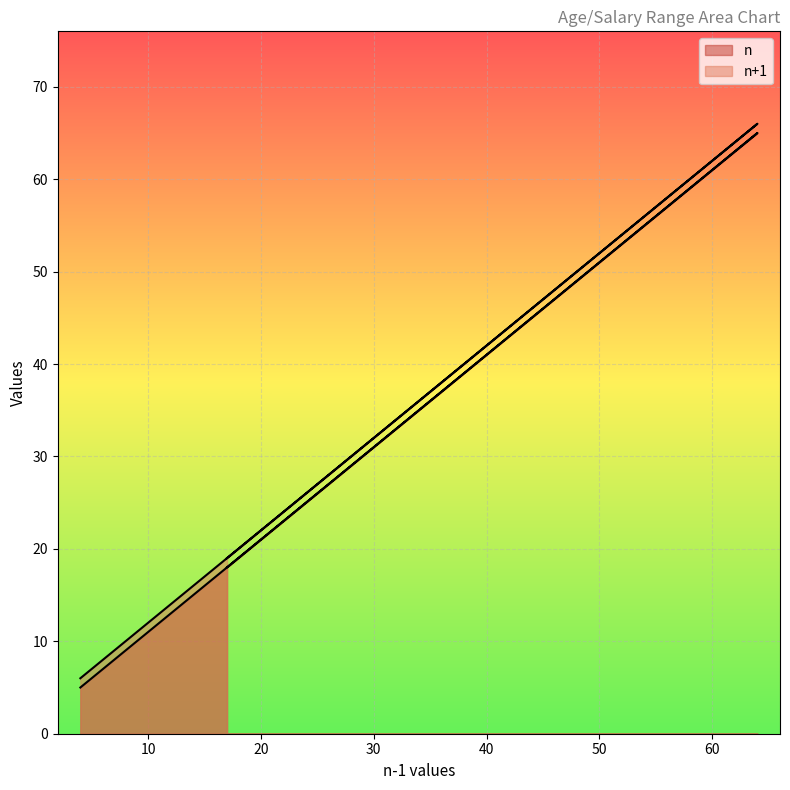

Where does the n+1 series first go above 26?

39